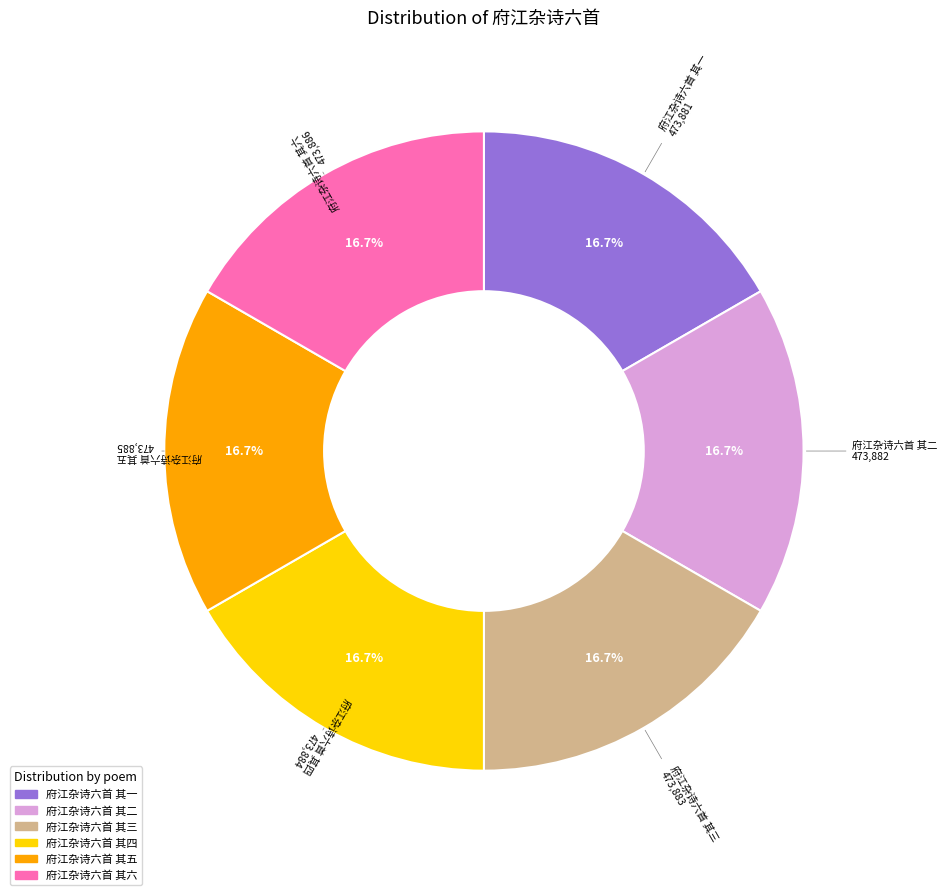

Does 府江杂诗六首 其三 account for over 50% of the chart?

No